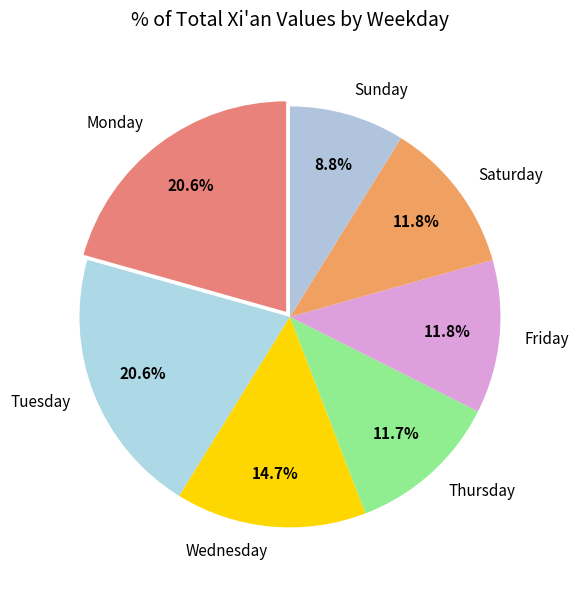

What percentage is the Monday slice, to the nearest percent?

21%